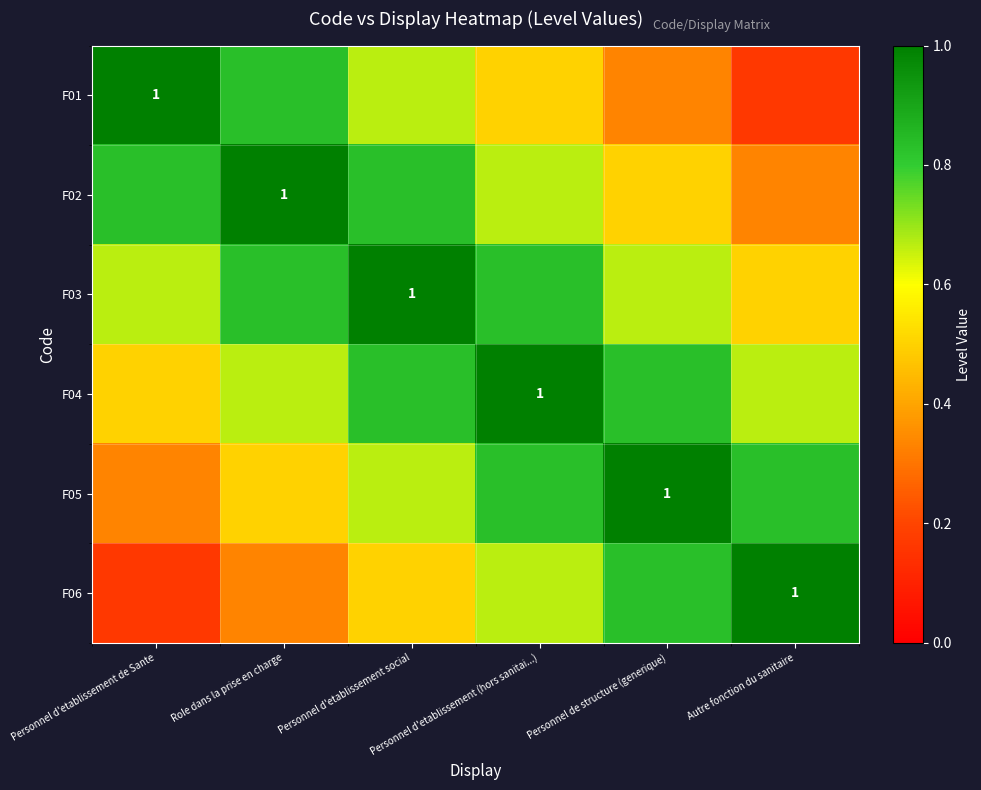

List the labels in order of F02 value, largest first.

Role dans la prise en charge, Personnel d'etablissement de Sante, Personnel d'etablissement social, Personnel d'etablissement (hors sanitai...), Personnel de structure (generique), Autre fonction du sanitaire